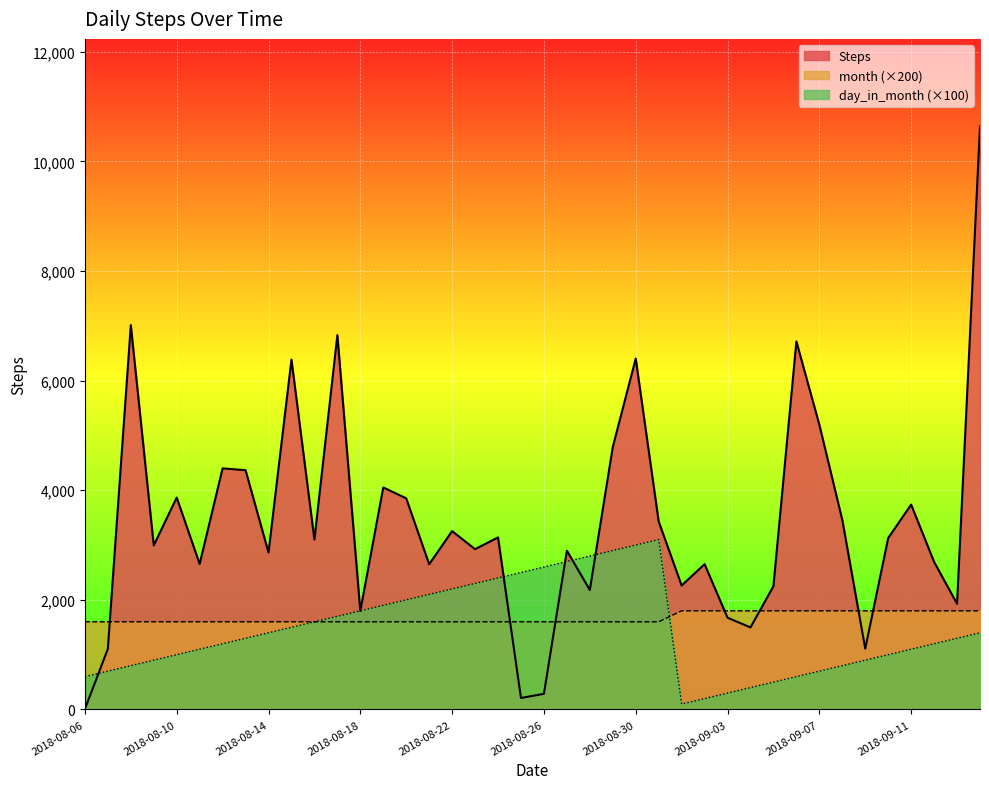

Between 2018-08-07 and 2018-08-09, which is larger?

2018-08-09